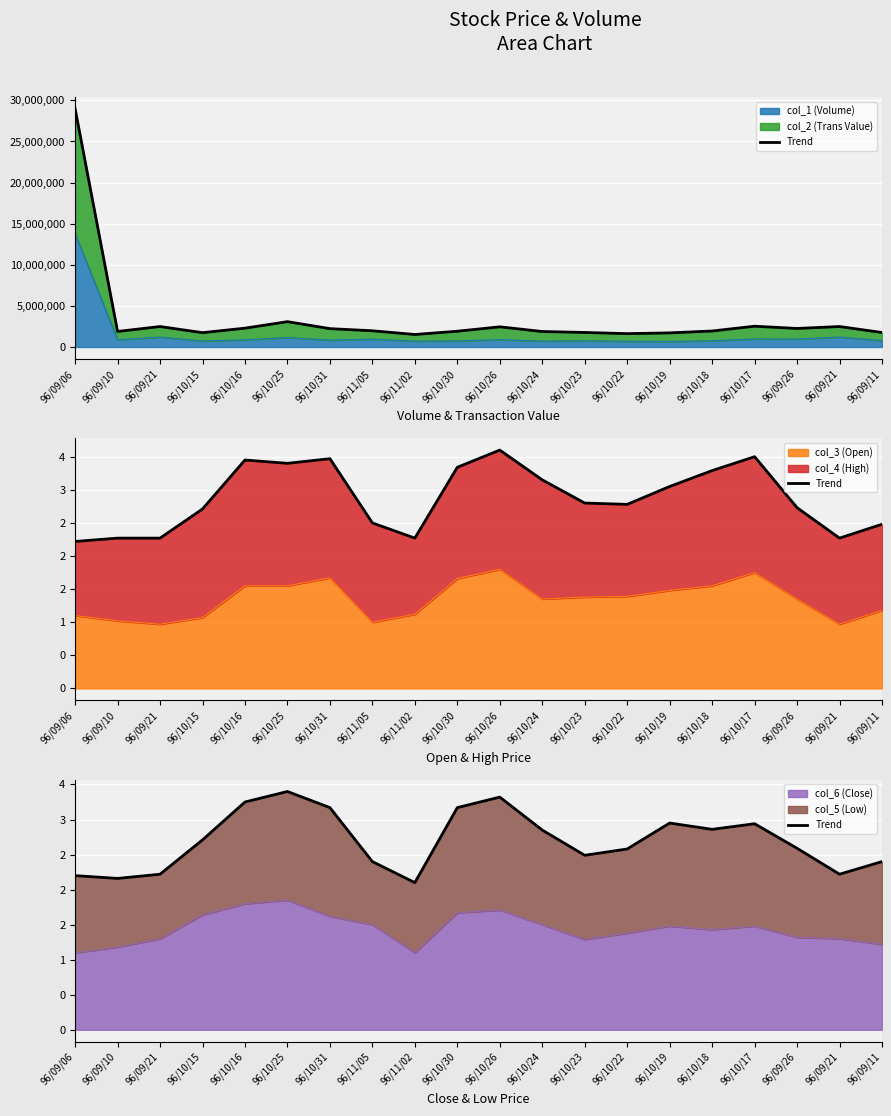

True or false: the data shows 3.6 at 96/09/10.

False